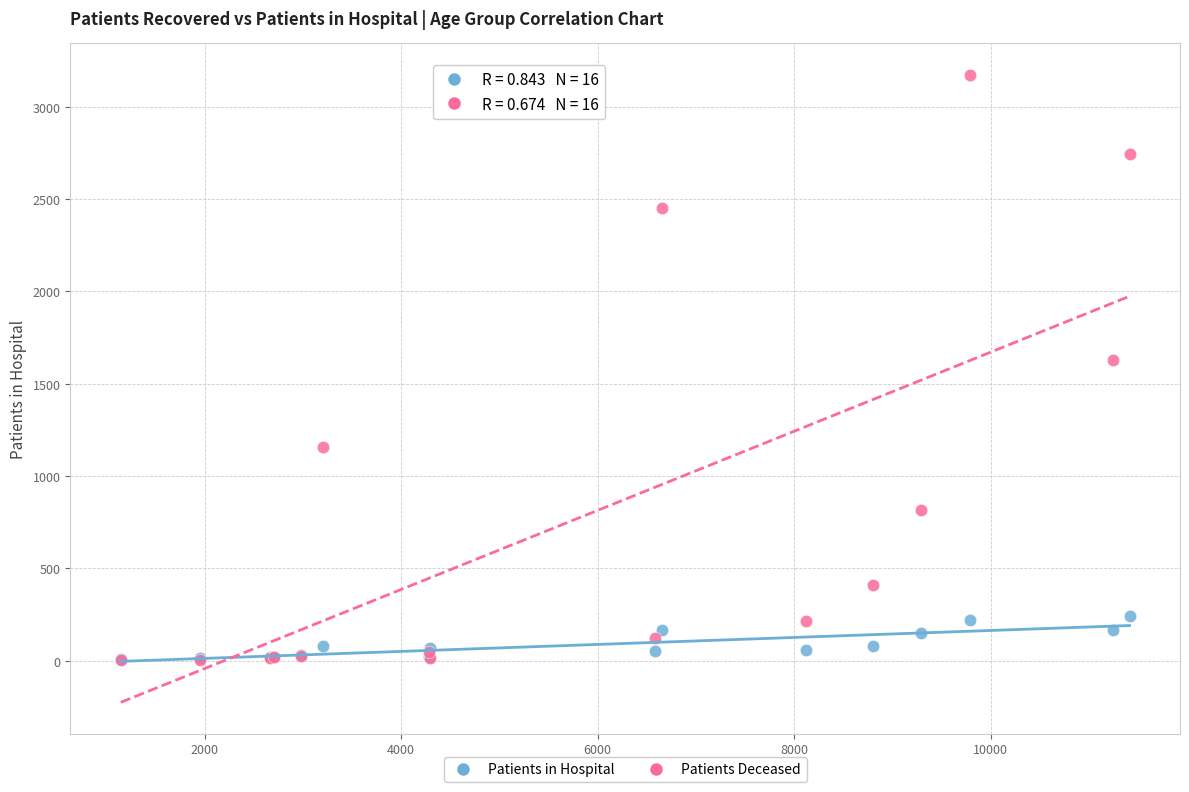

Across all series, what Y value is closest to 1587?

1627